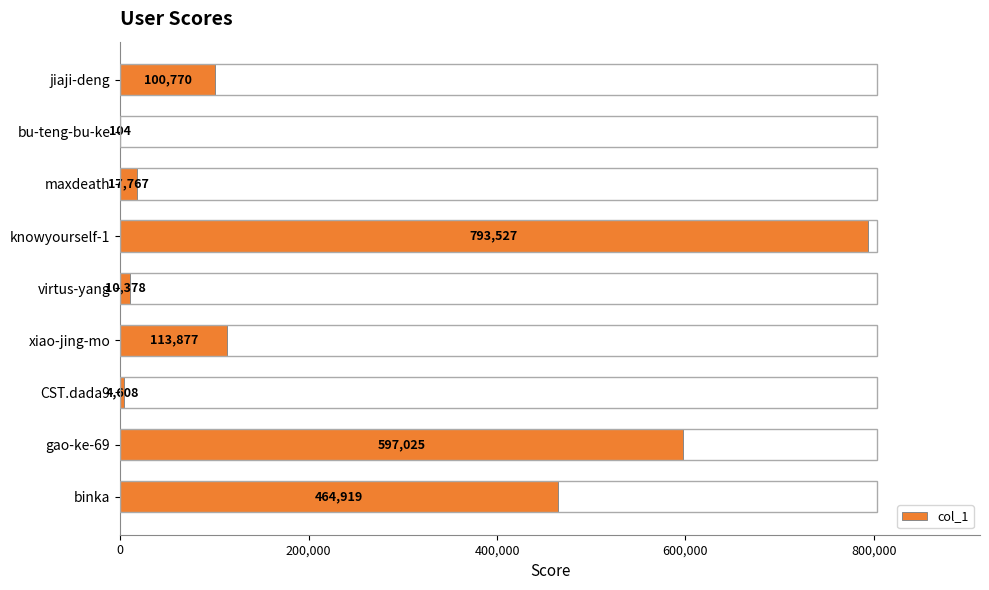

Reading top to bottom, extract all data points from this chart.

jiaji-deng=100770	bu-teng-bu-ke=104	maxdeath=17767	knowyourself-1=793527	virtus-yang=10378	xiao-jing-mo=113877	CST.dada9=4608	gao-ke-69=597025	binka=464919